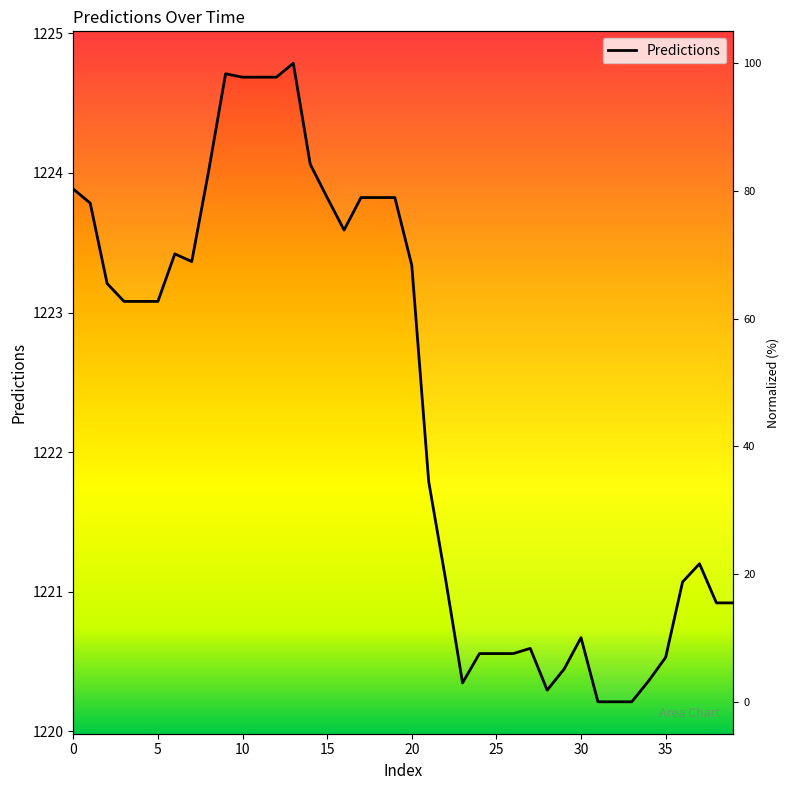

Reading right to left, what are all the values shown in this chart?

39=1220.9	38=1220.9	37=1221.2	36=1221.1	35=1220.5	34=1220.4	33=1220.2	32=1220.2	31=1220.2	30=1220.7	29=1220.4	28=1220.3	27=1220.6	26=1220.6	25=1220.6	24=1220.6	23=1220.3	22=1221.1	21=1221.8	20=1223.3	19=1223.8	18=1223.8	17=1223.8	16=1223.6	15=1223.8	14=1224.1	13=1224.8	12=1224.7	11=1224.7	10=1224.7	9=1224.7	8=1224.0	7=1223.4	6=1223.4	5=1223.1	4=1223.1	3=1223.1	2=1223.2	1=1223.8	0=1223.9